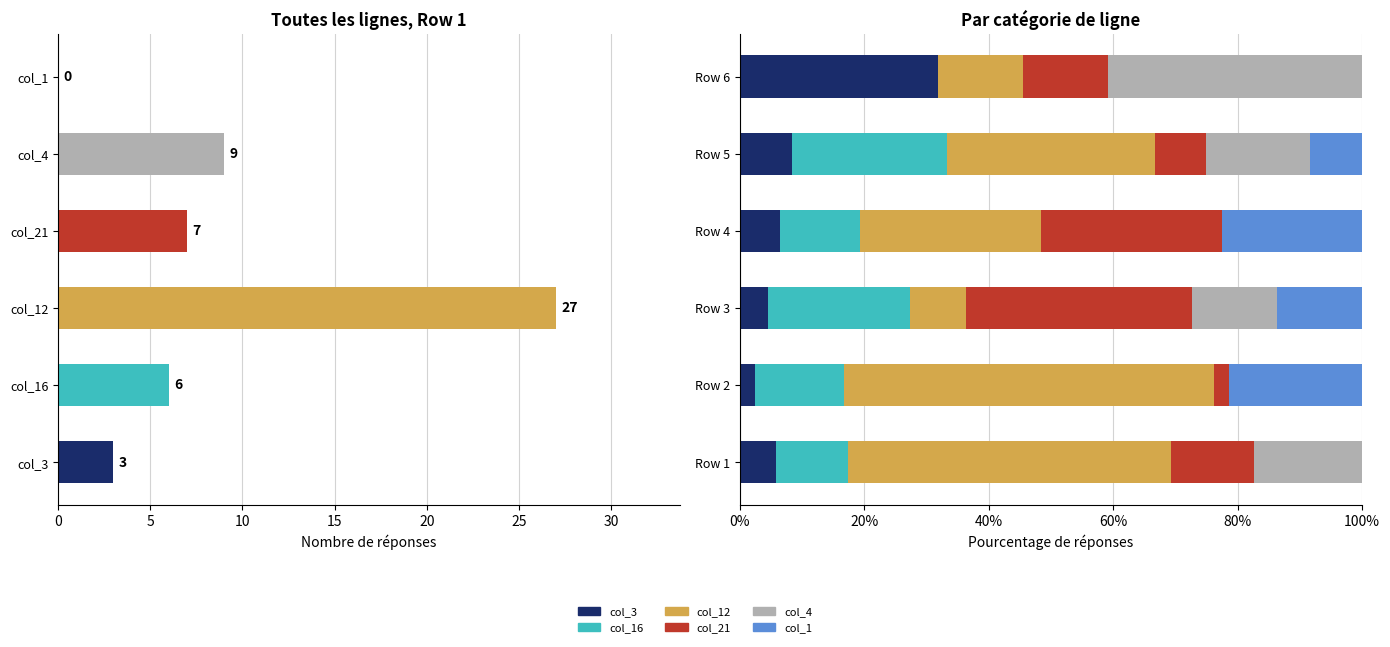

The value of col_1 at Row 1 is -13.5. True or false?

False